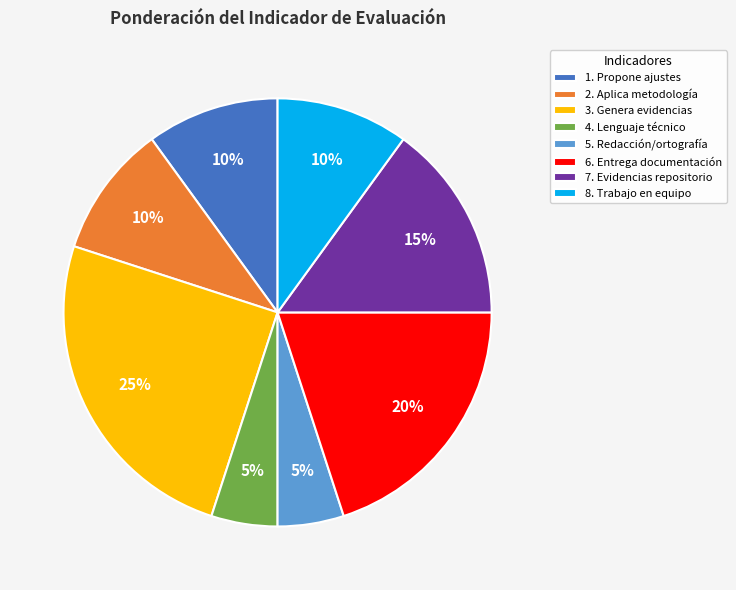

What percentage is the 4. Lenguaje técnico slice, to the nearest percent?

5%